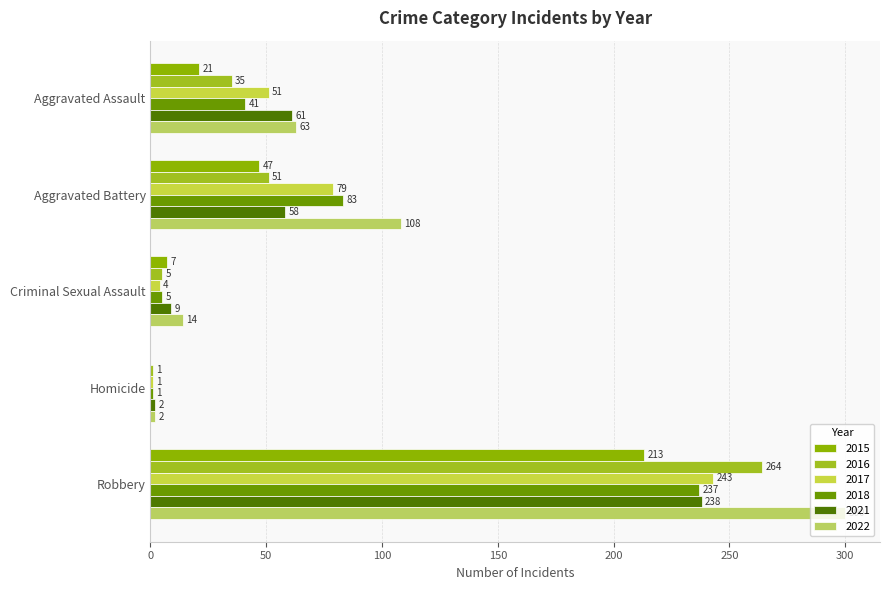

True or false: 2015 has a value of 21 at Aggravated Assault.

True